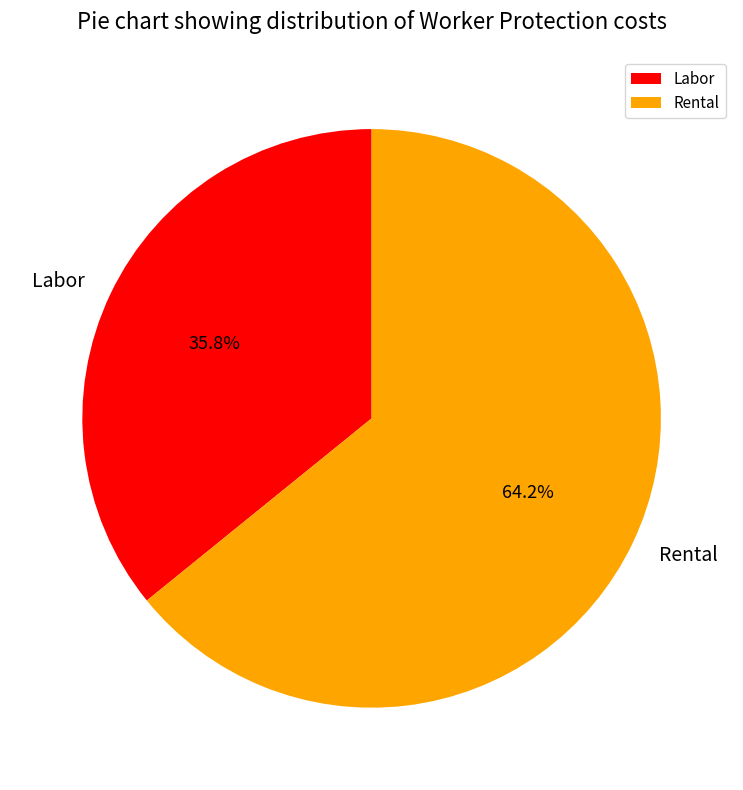

Is it true that Rental is 70% of the pie?

False